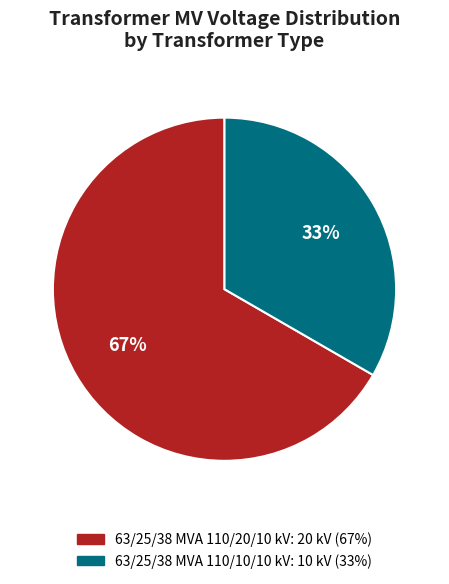

Which slice represents more than half of the pie?

63/25/38 MVA 110/20/10 kV